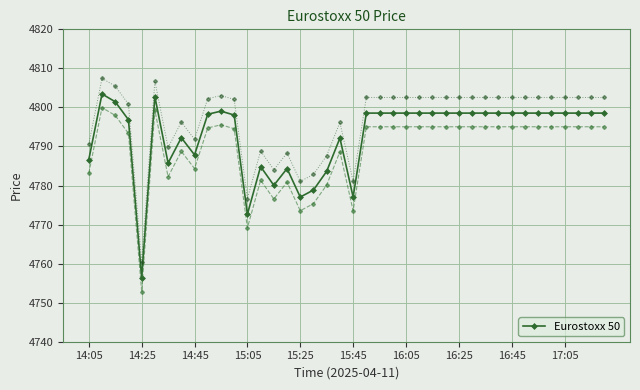

What is the sum of the values at 11 and 27?

9596.6